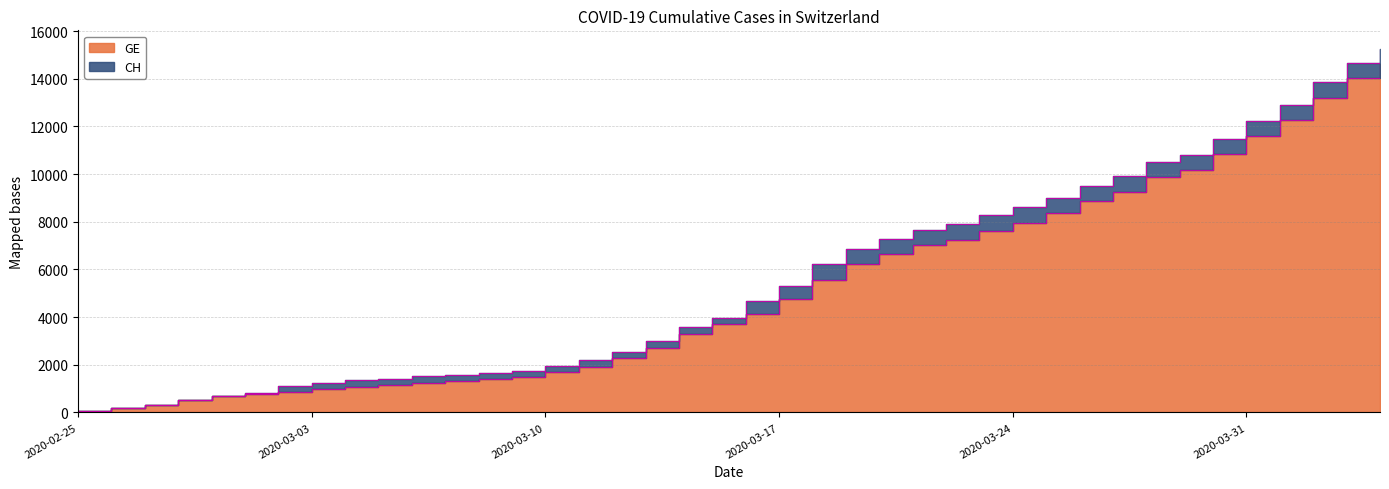

List the series in order of their overall mean, lowest first.

GE, CH